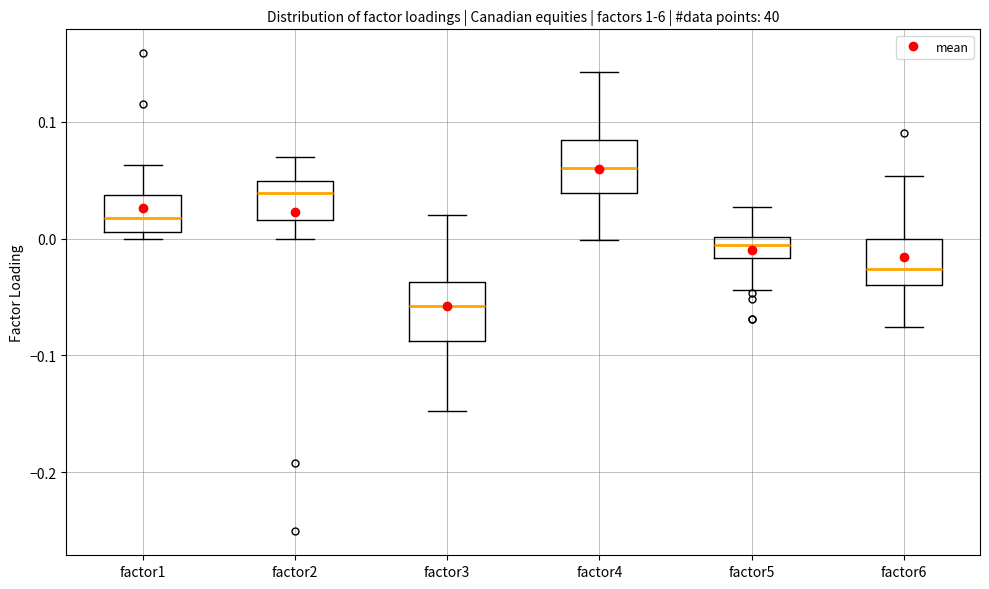

Reading left to right, transcribe this box plot: for each box, give where its median line is, the range the box spans, and where its two whiskers end, as read against the y-axis. The values are not printed on the chart, so give them approximately, as read against the axis.

factor1: median 0.02, box 0.01 to 0.04, whiskers 0.00 to 0.06
factor2: median 0.04, box 0.02 to 0.05, whiskers 0.00 to 0.07
factor3: median -0.06, box -0.09 to -0.04, whiskers -0.15 to 0.02
factor4: median 0.06, box 0.04 to 0.08, whiskers 0.00 to 0.14
factor5: median -0.01, box -0.02 to 0.00, whiskers -0.04 to 0.03
factor6: median -0.03, box -0.04 to 0.00, whiskers -0.08 to 0.05